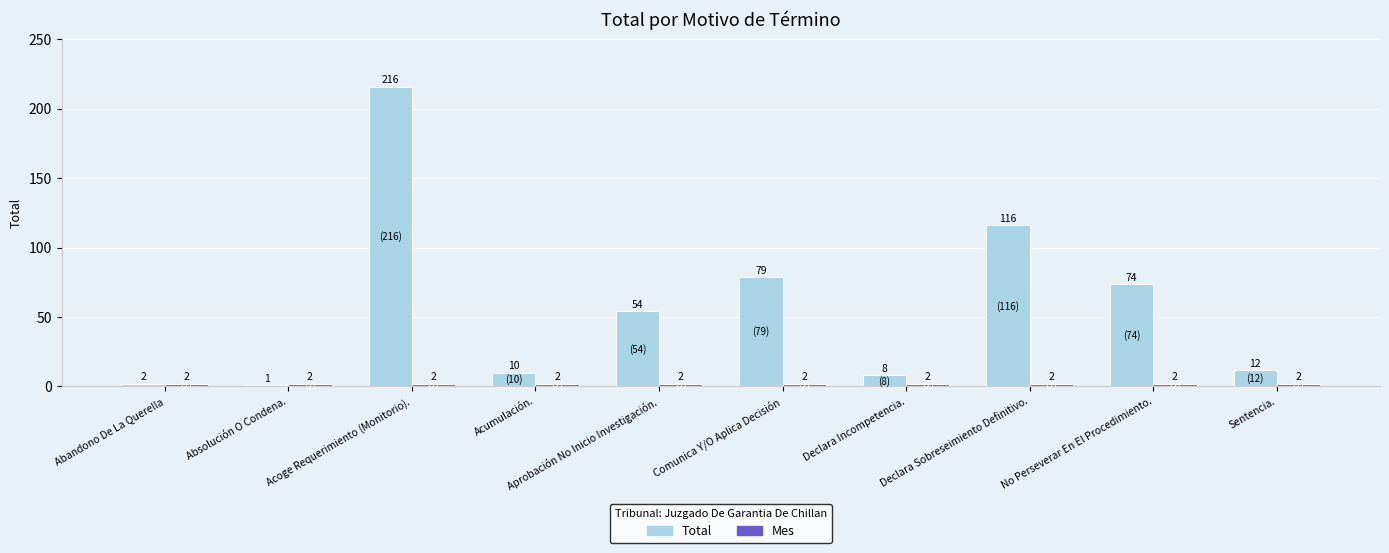

List the labels in order of Total value, smallest first.

Absolución O Condena., Abandono De La Querella, Declara Incompetencia., Acumulación., Sentencia., Aprobación No Inicio Investigación., No Perseverar En El Procedimiento., Comunica Y/O Aplica Decisión, Declara Sobreseimiento Definitivo., Acoge Requerimiento (Monitorio).